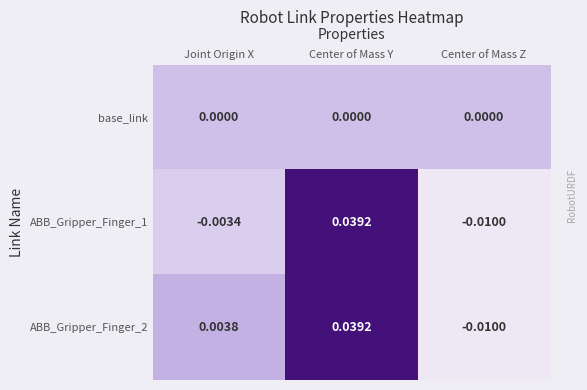

How many distinct data groups are displayed?

3